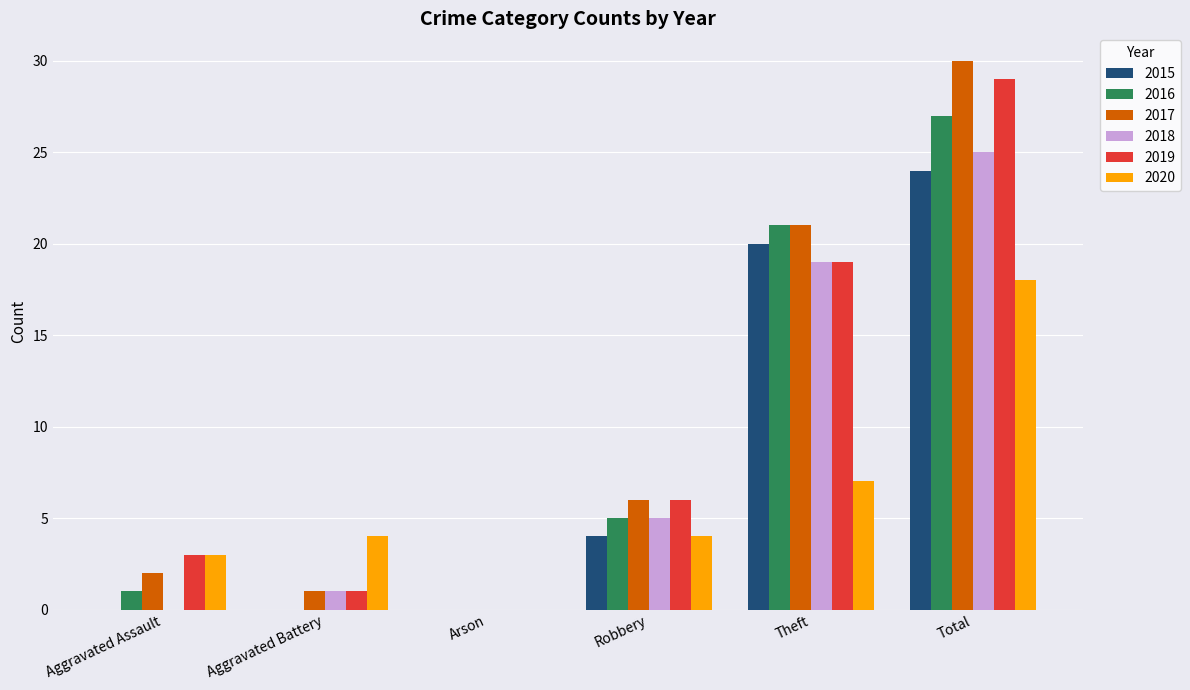

Count the number of data series in this chart.

6